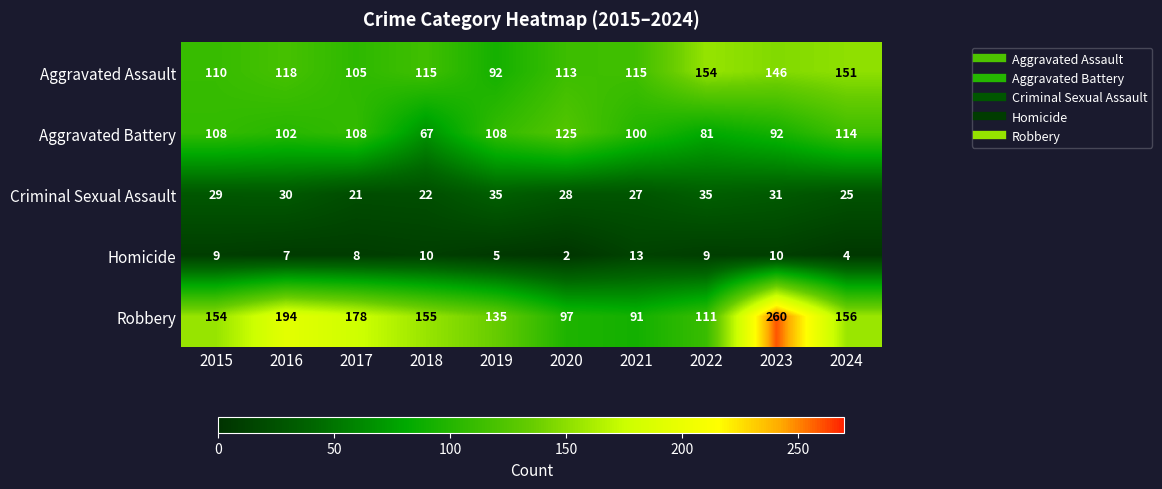

Where does the Aggravated Assault series first go above 115?

2016